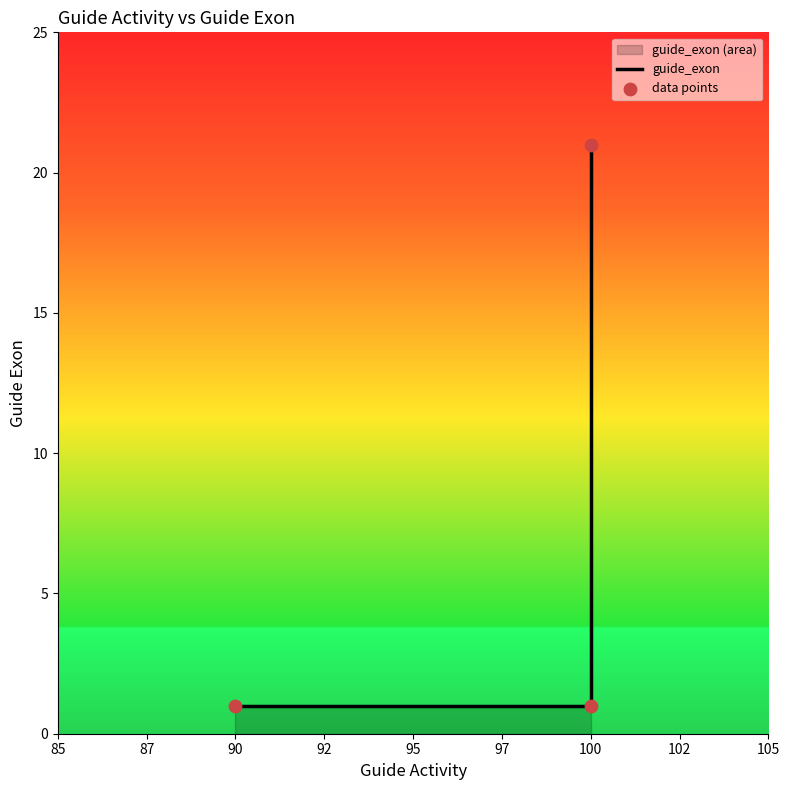

Which series has the widest spread of Y values?

guide_exon